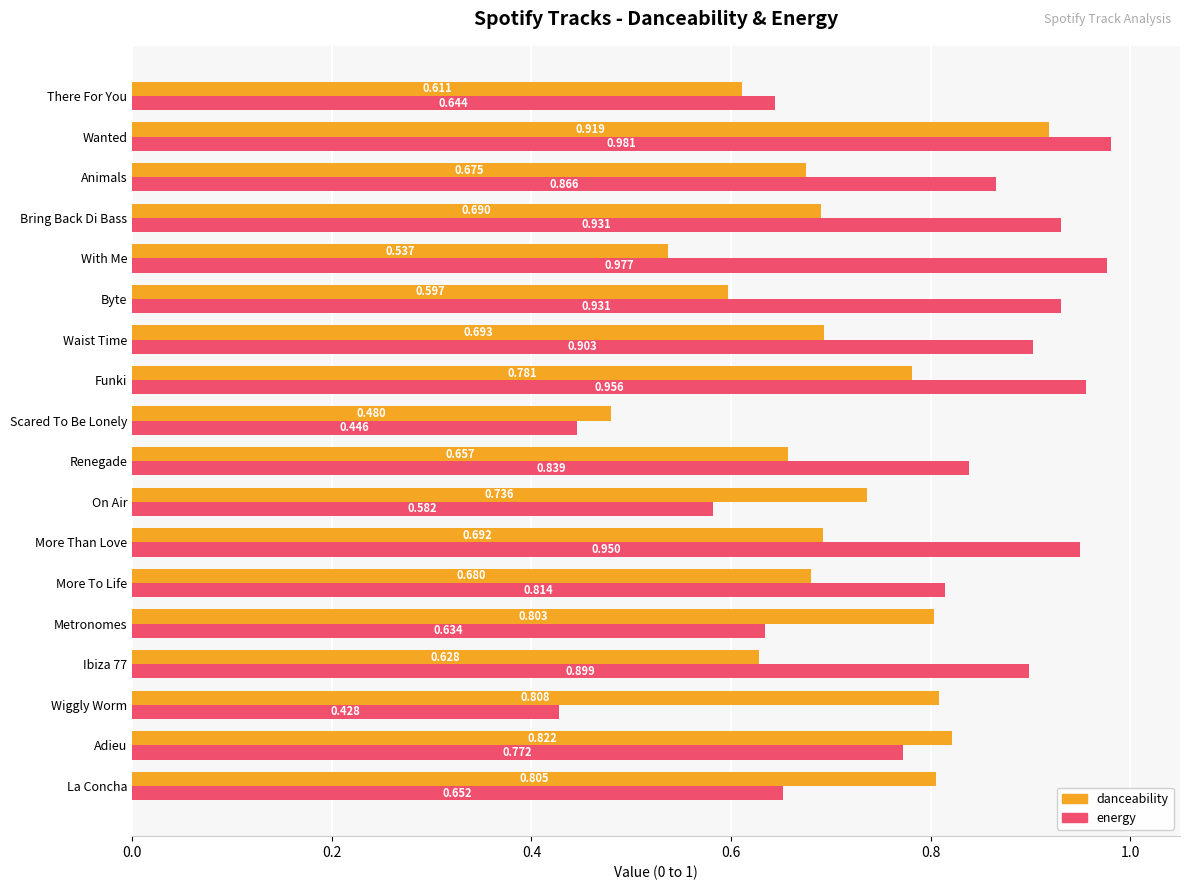

Which series has the largest total across all categories?

energy